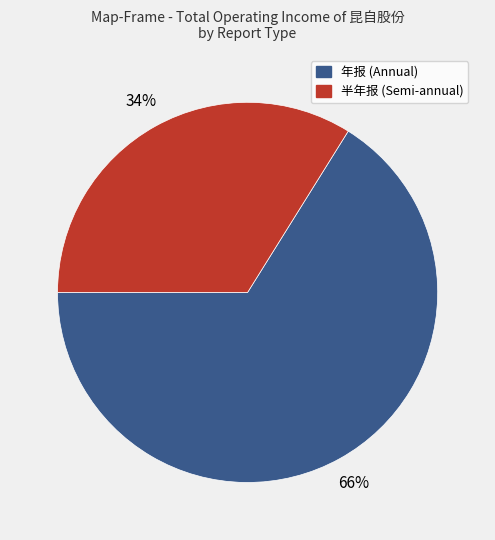

To the nearest percent, what is the difference between the largest and smallest slice percentages?

32%